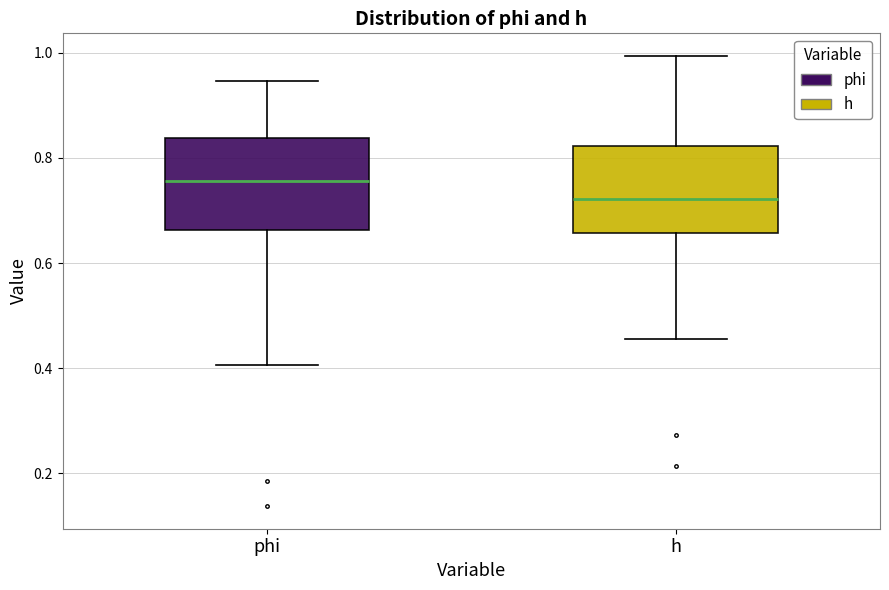

Which box has the highest median line?

phi